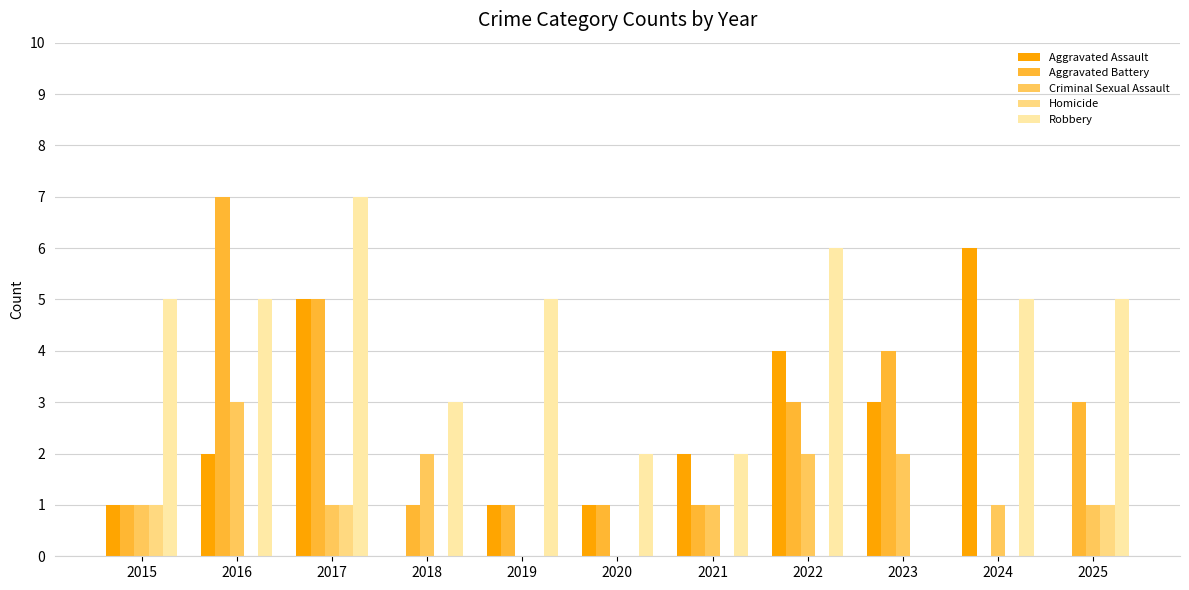

What is the sum of all Robbery values?

45